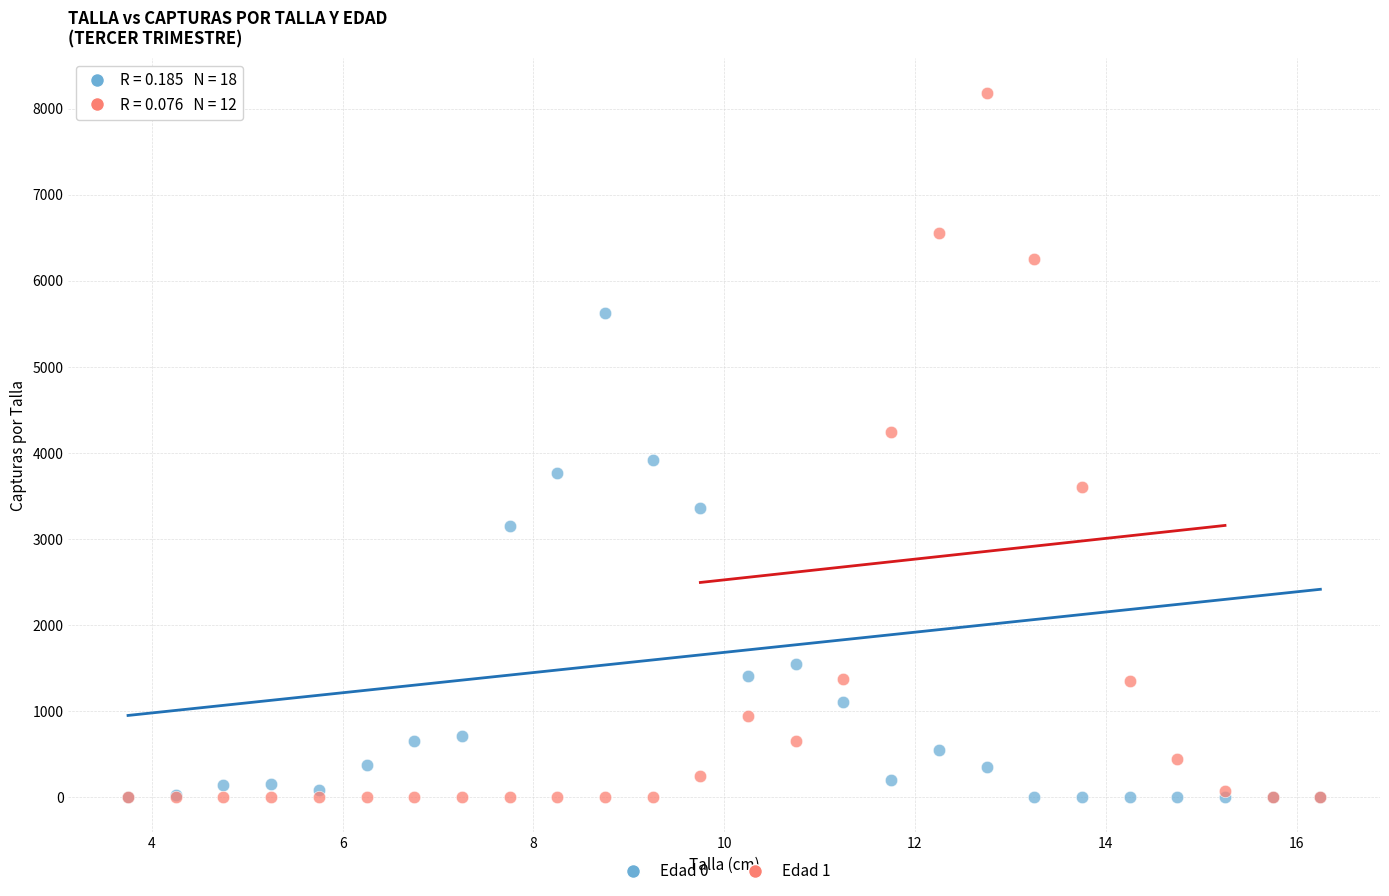

Which series contains the highest Y value?

Edad 1